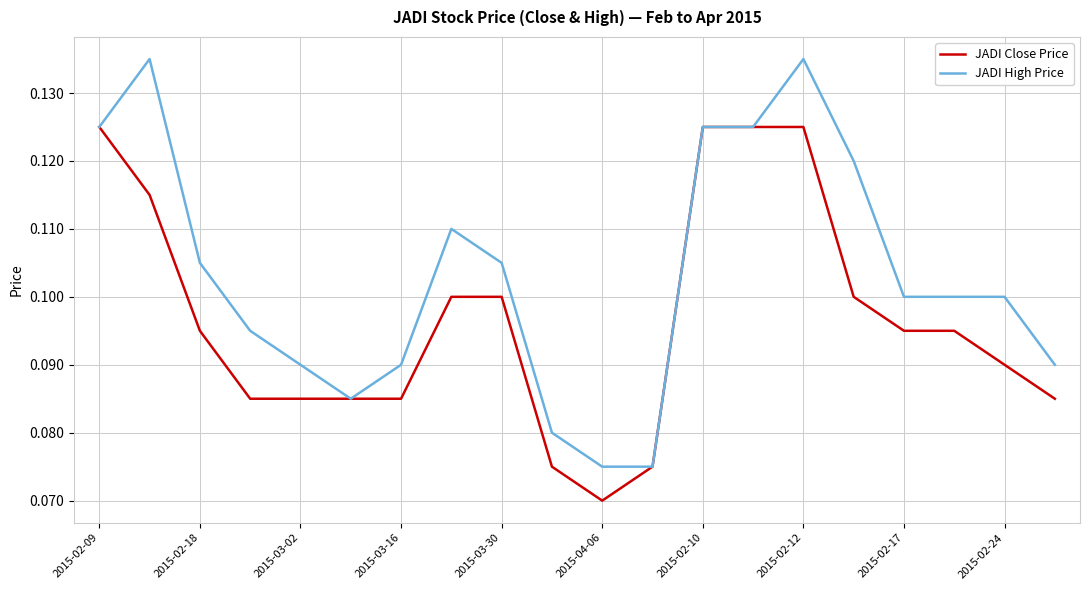

Rank the series by their maximum value, from highest to lowest.

JADI High Price, JADI Close Price